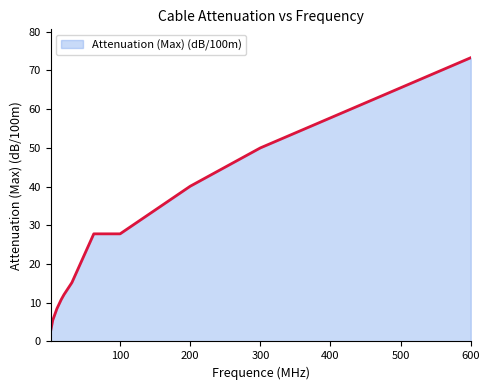

What is the difference between the maximum and minimum values?

70.6